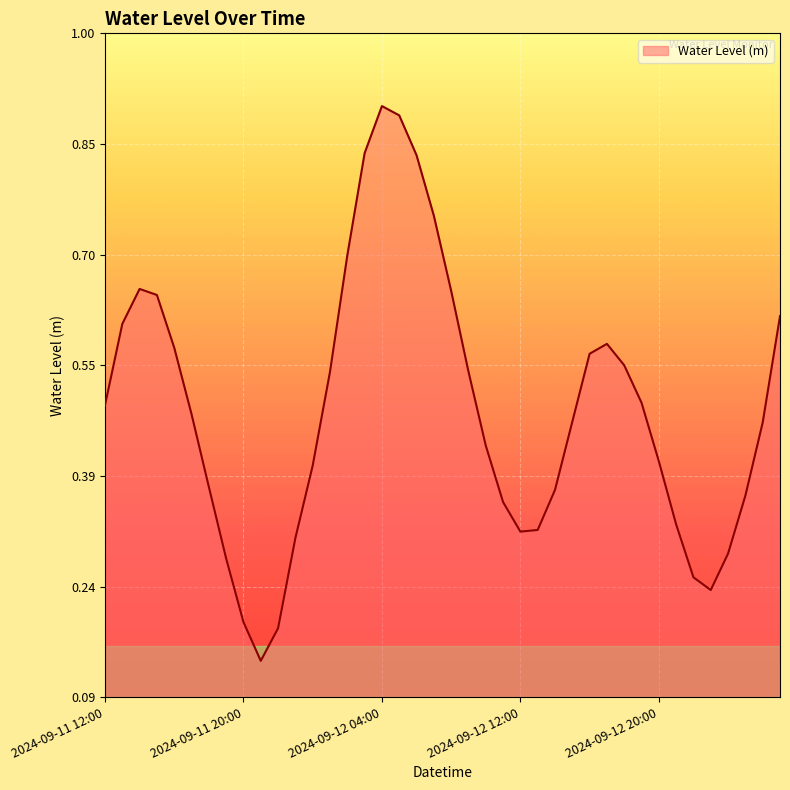

Reading right to left, list all the values displayed in this chart.

2024-09-13 03:00=0.6	2024-09-13 02:00=0.5	2024-09-13 01:00=0.4	2024-09-13 00:00=0.3	2024-09-12 23:00=0.2	2024-09-12 22:00=0.3	2024-09-12 21:00=0.3	2024-09-12 20:00=0.4	2024-09-12 19:00=0.5	2024-09-12 18:00=0.5	2024-09-12 17:00=0.6	2024-09-12 16:00=0.6	2024-09-12 15:00=0.5	2024-09-12 14:00=0.4	2024-09-12 13:00=0.3	2024-09-12 12:00=0.3	2024-09-12 11:00=0.4	2024-09-12 10:00=0.4	2024-09-12 09:00=0.5	2024-09-12 08:00=0.6	2024-09-12 07:00=0.8	2024-09-12 06:00=0.8	2024-09-12 05:00=0.9	2024-09-12 04:00=0.9	2024-09-12 03:00=0.8	2024-09-12 02:00=0.7	2024-09-12 01:00=0.5	2024-09-12 00:00=0.4	2024-09-11 23:00=0.3	2024-09-11 22:00=0.2	2024-09-11 21:00=0.1	2024-09-11 20:00=0.2	2024-09-11 19:00=0.3	2024-09-11 18:00=0.4	2024-09-11 17:00=0.5	2024-09-11 16:00=0.6	2024-09-11 15:00=0.6	2024-09-11 14:00=0.7	2024-09-11 13:00=0.6	2024-09-11 12:00=0.5